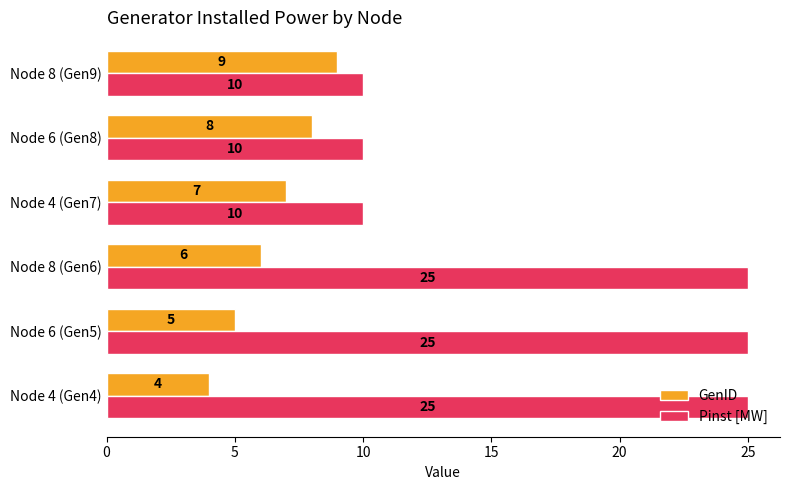

At which category is the sum across all series the highest?

Node 8 (Gen6)